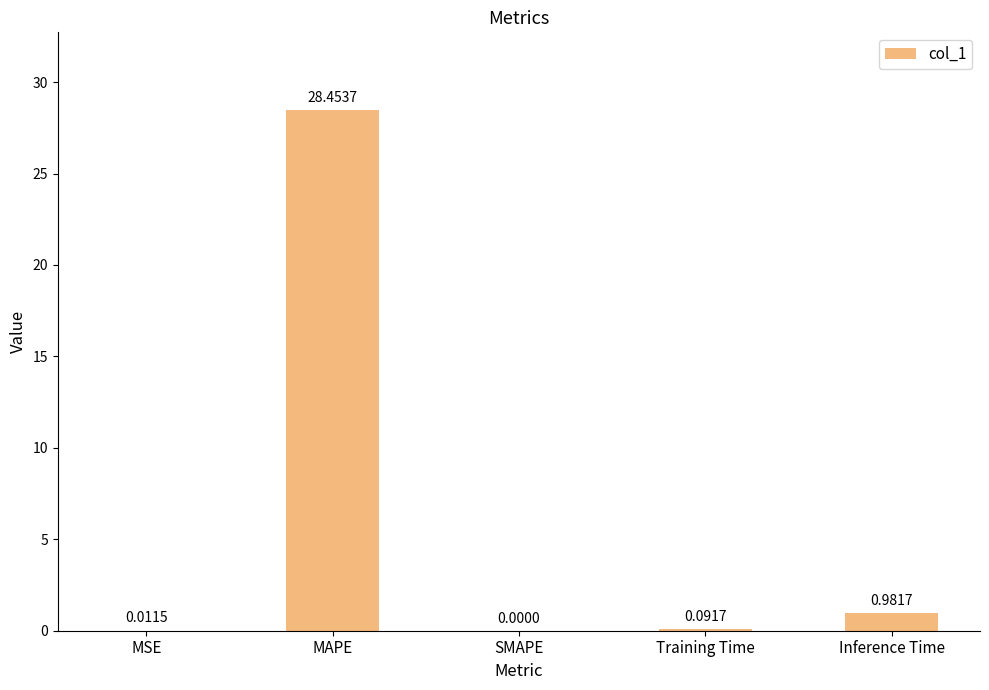

Where is the data nearest to the value 14?

Inference Time